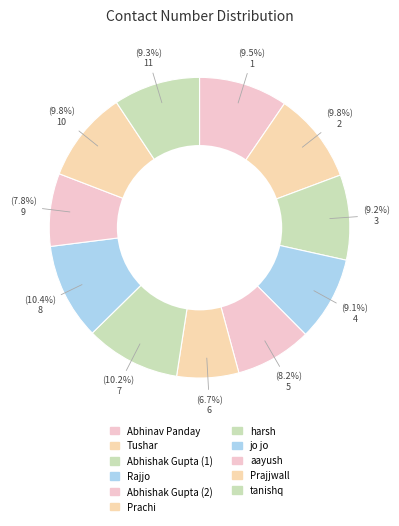

Count the number of slices in the pie.

11